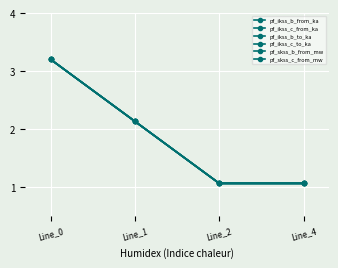

True or false: pf_ikss_c_to_ka has a value of 1.6 at Line_4.

False